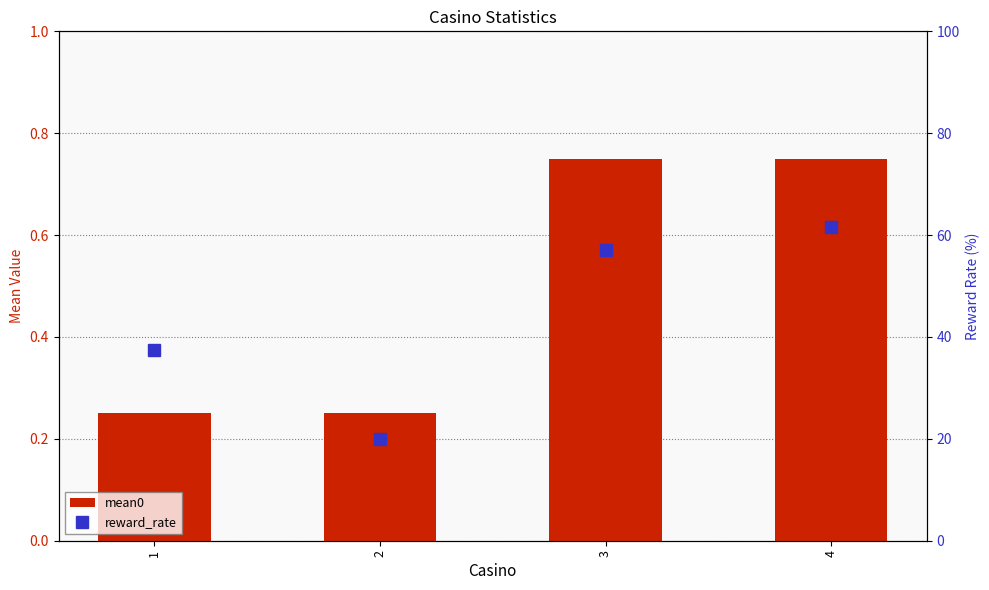

What is the sum of the mean0 values at 3 and 4?

1.5